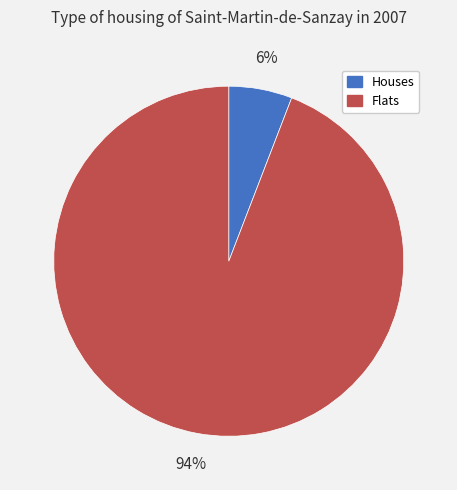

Which slice is the largest?

Flats